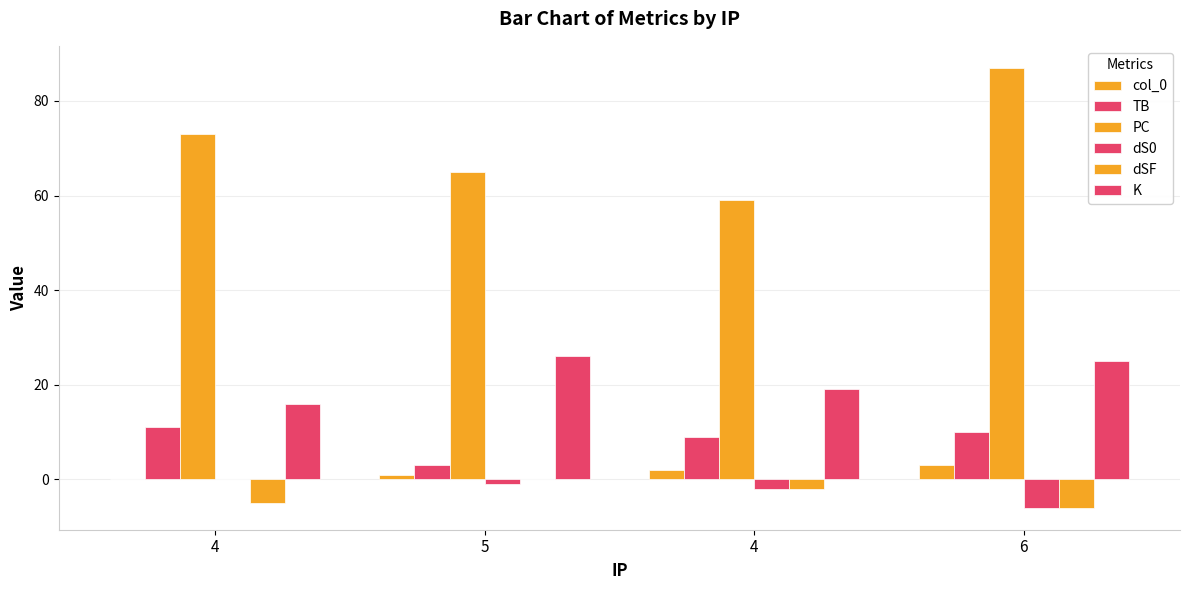

What is the difference between the TB values at 4 and 5?

8